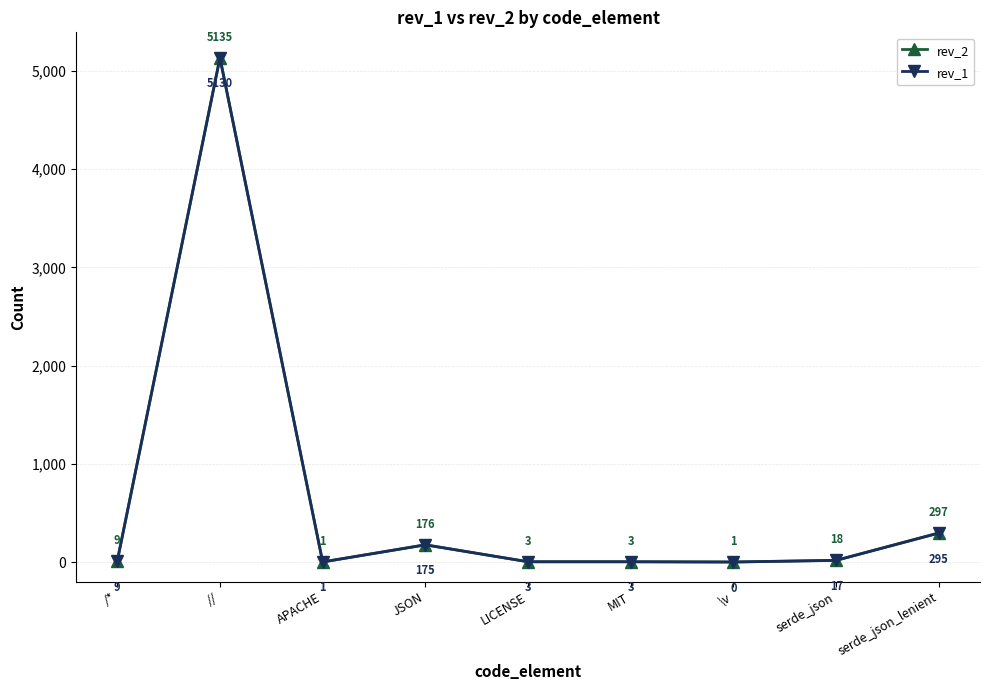

What is the total value across all series at \v?

1